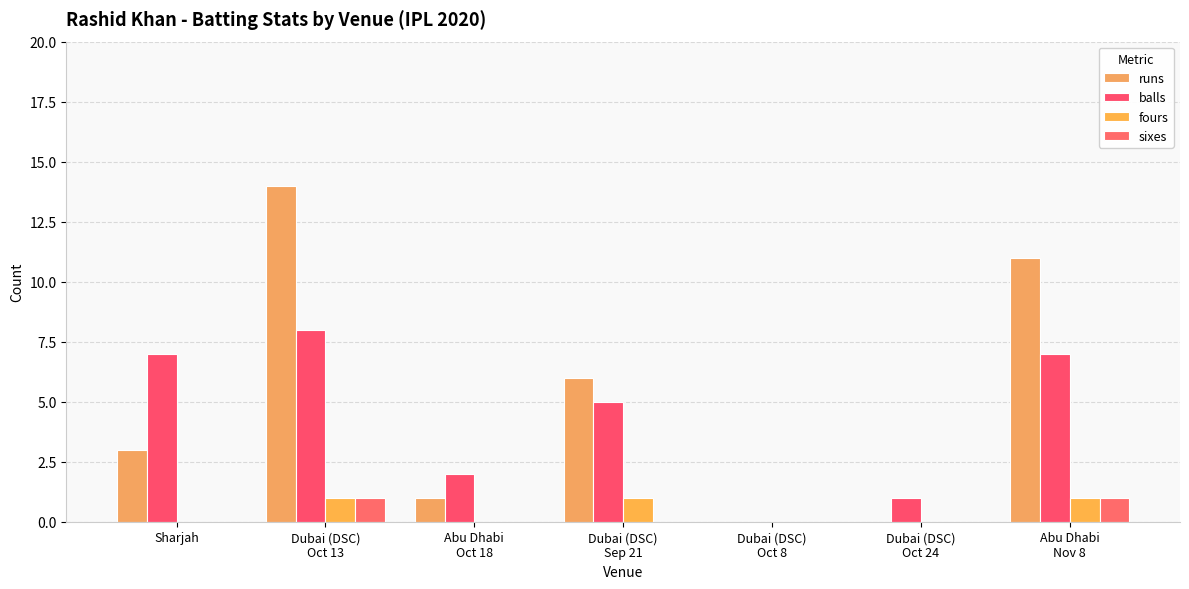

At how many categories does at least one series exceed 5?

4